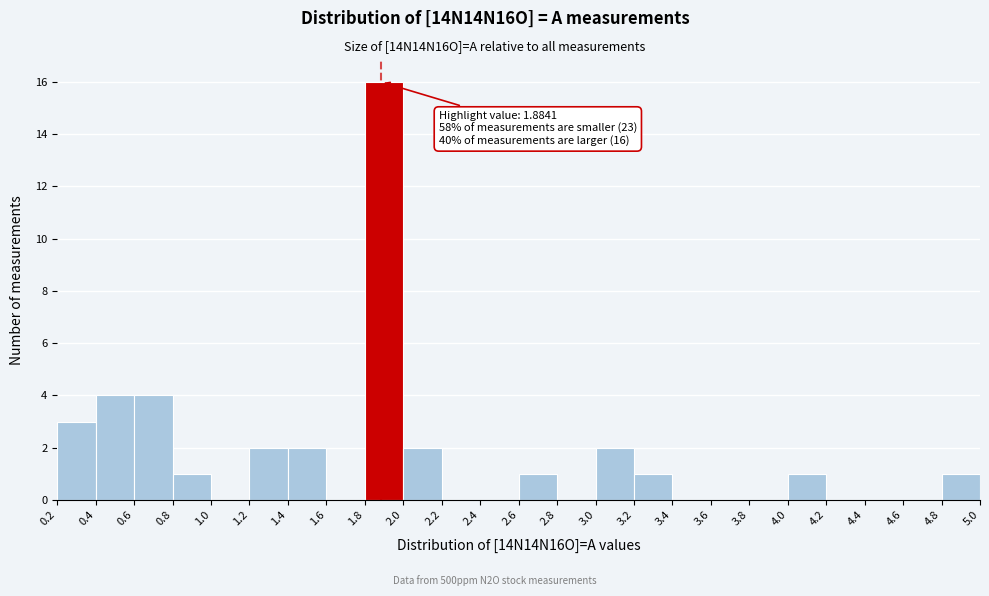

Which range on the x-axis has the tallest bar?

1.8 to 2.0